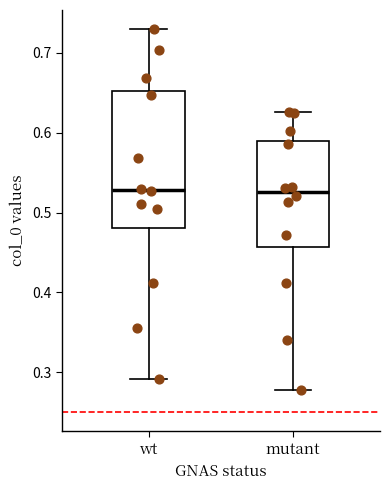

Reading left to right, read every box against the y-axis: the position of its median line, the range the box covers, and the ends of its whiskers. The values are not printed on the chart, so give them approximately, as read against the axis.

wt: median 0.53, box 0.48 to 0.65, whiskers 0.29 to 0.73
mutant: median 0.53, box 0.46 to 0.59, whiskers 0.28 to 0.63